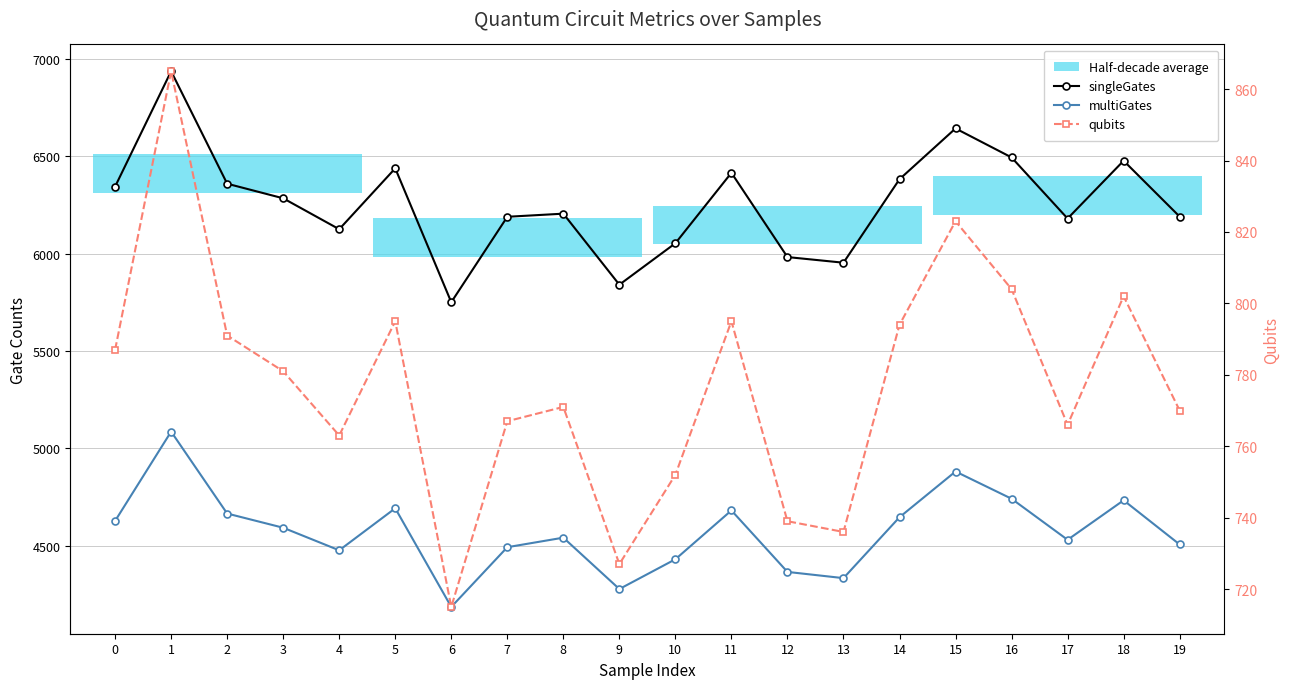

At how many categories does at least one series exceed 2816?

20